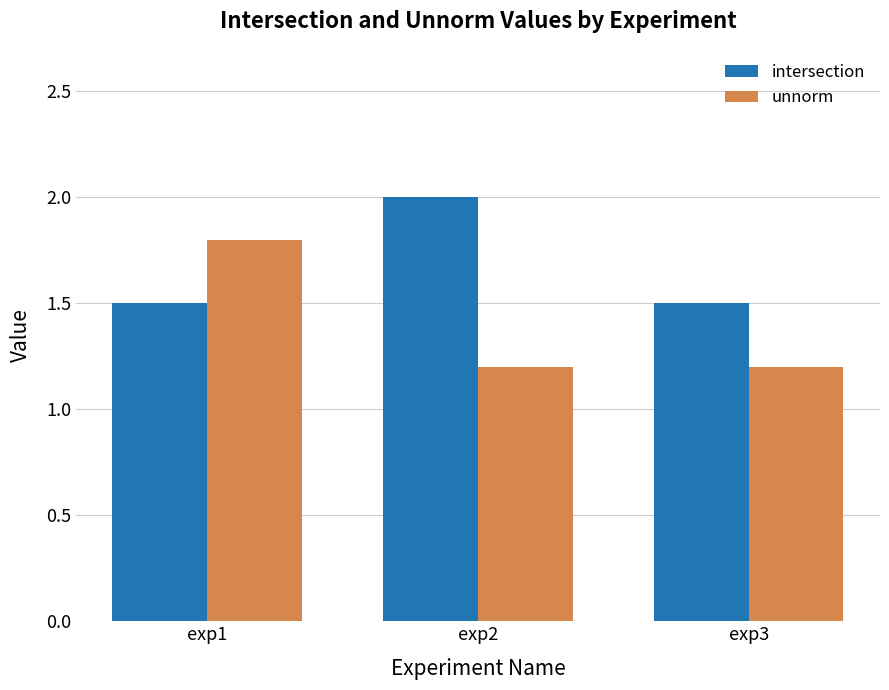

List the series in order of their overall mean, lowest first.

unnorm, intersection